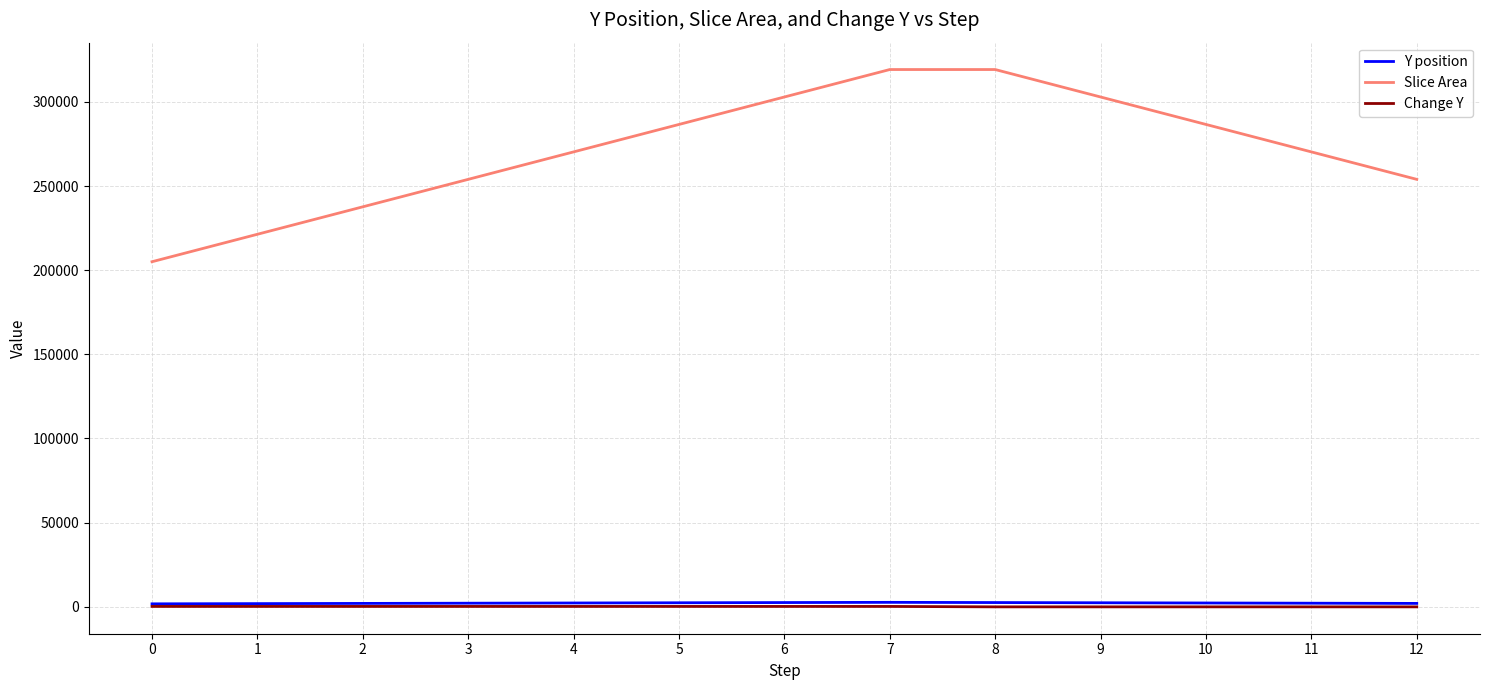

Between 4 and 9, which series saw the biggest shift?

Slice Area